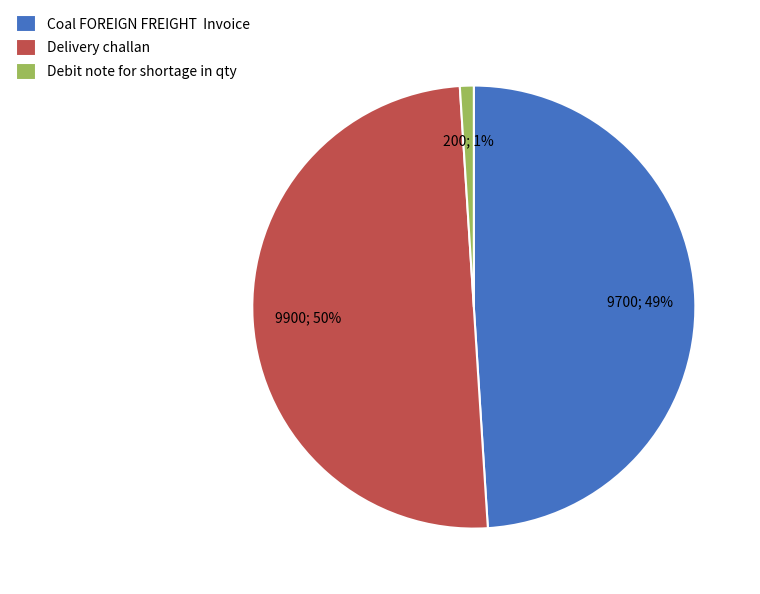

True or false: Delivery challan accounts for 64% of the total.

False